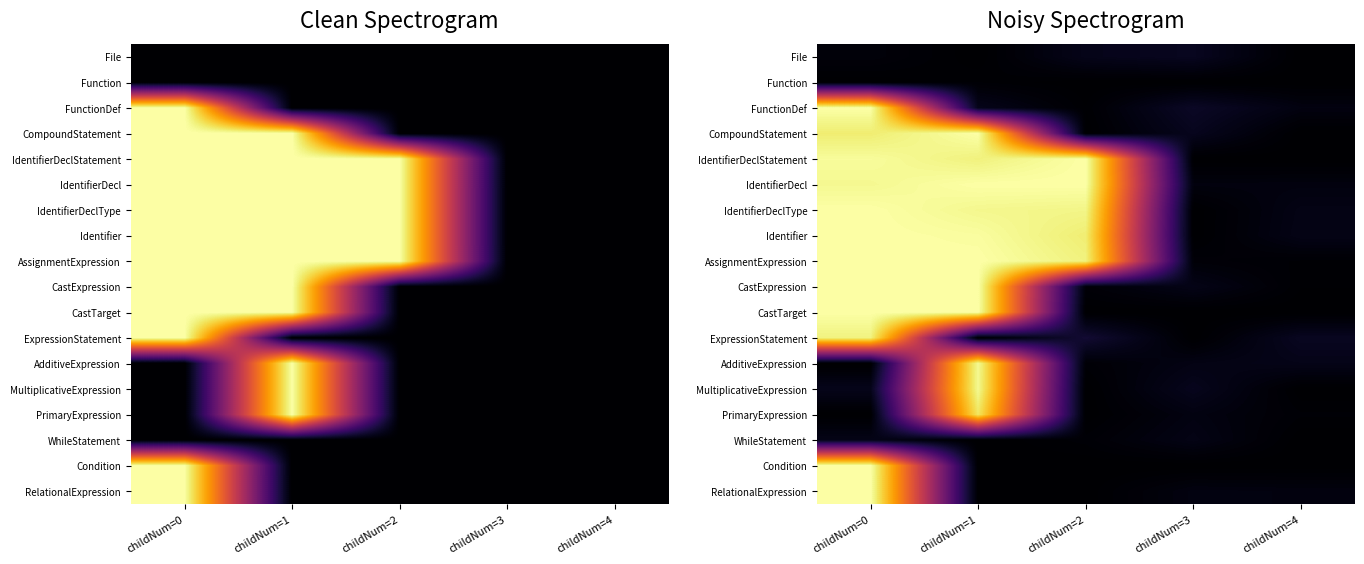

What is the difference between the CompoundStatement values at childNum=0 and childNum=2?

0.9